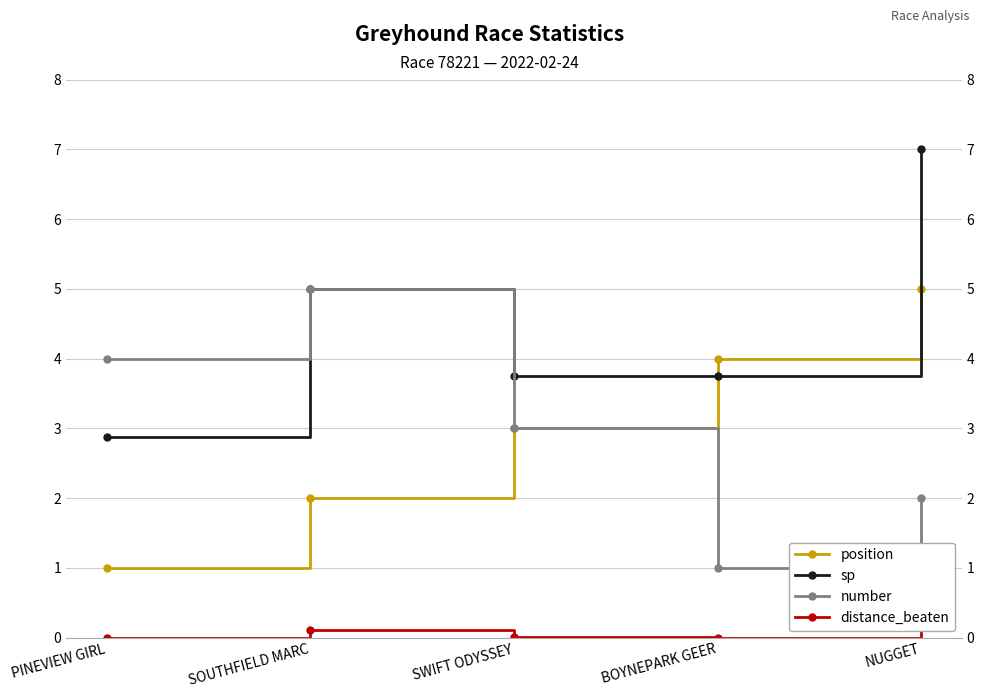

Is it true that number equals 1.8 at SWIFT ODYSSEY?

False